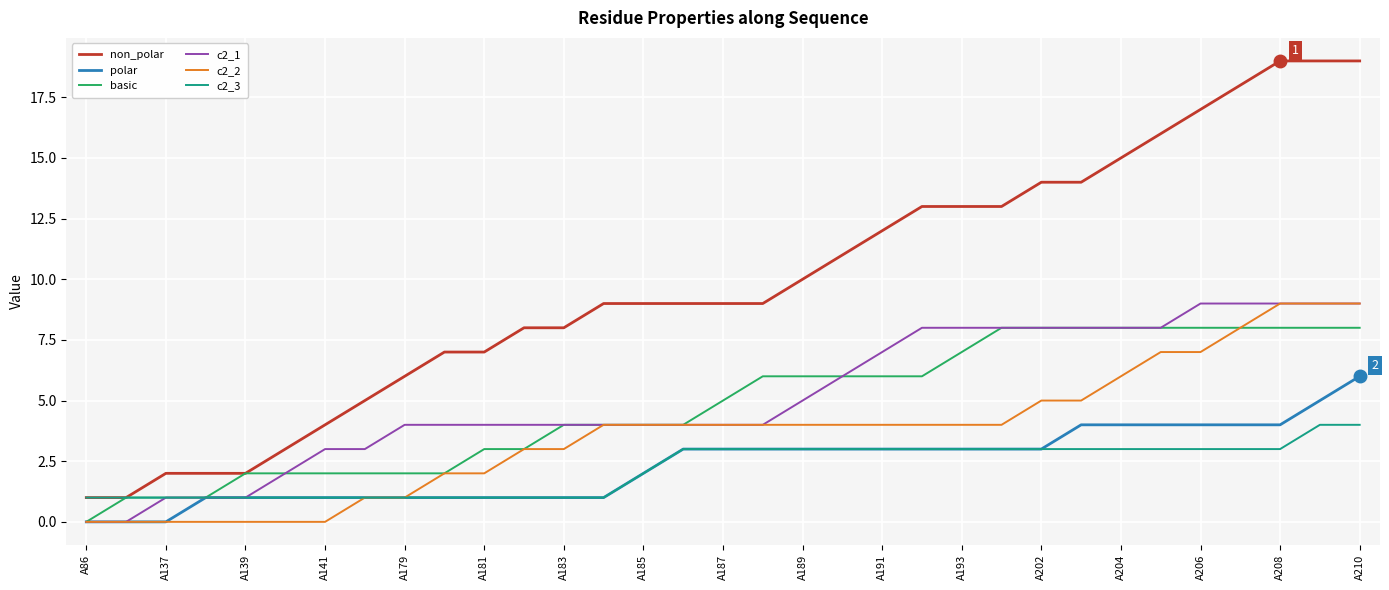

True or false: non_polar and c2_1 cross at least once.

False